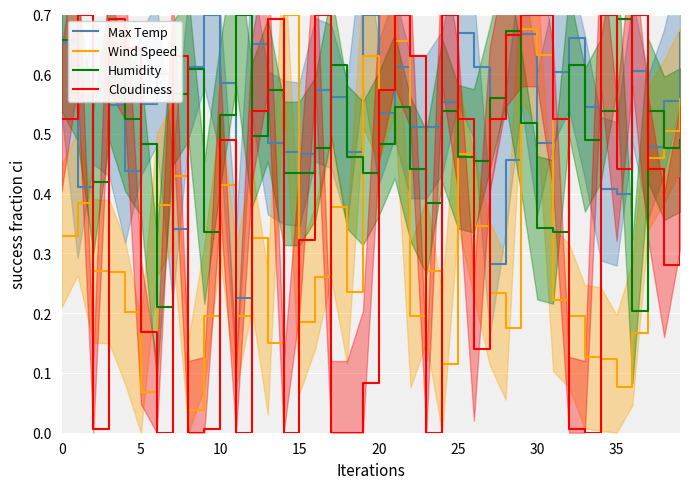

What is the sum of the Wind Speed values at 10 and 30?

0.7